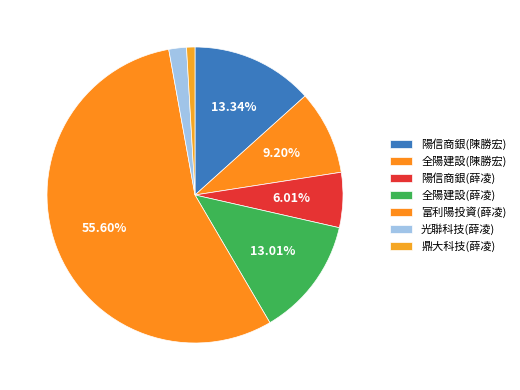

Does 富利陽投資(薛凌) account for over 50% of the chart?

Yes